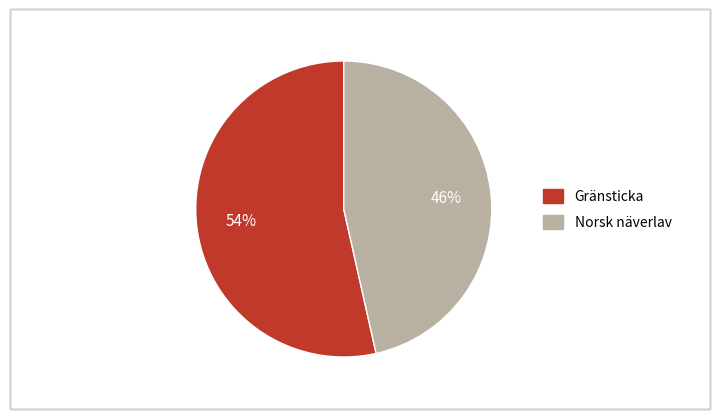

Do Norsk näverlav and Gränsticka together represent more than half of the pie?

Yes